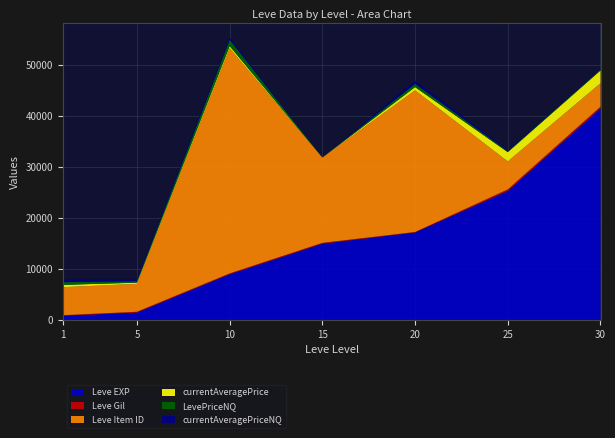

Reading left to right, transcribe all the data shown in this chart.

Leve EXP: 800.0	1420.0	8930.0	14920.0	17120.0	25250.0	41410.0
Leve Gil: 113.0	169.0	169.0	172.0	101.0	326.0	372.0
Leve Item ID: 5489.0	5470.0	44146.0	16718.0	27772.0	5484.0	4599.0
currentAveragePrice: 454.9	233.6	417.9	0.0	632.7	1800.0	2496.1
LevePriceNQ: 532.5	298.8	1253.6	0.0	632.7	200.0	184.5
currentAveragePriceNQ: 532.5	298.8	417.9	0.0	632.7	200.0	61.5